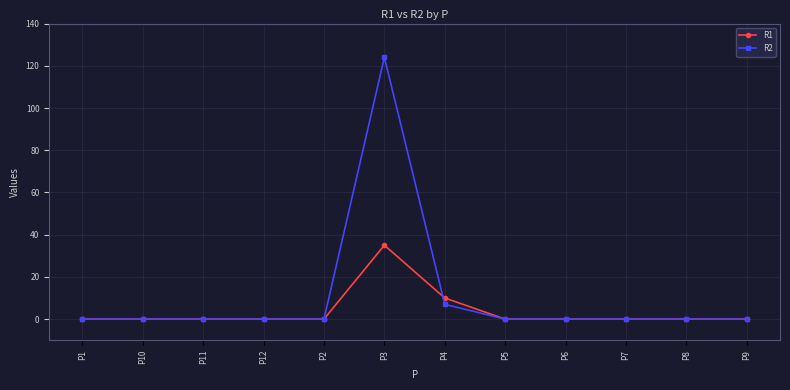

Reading left to right, extract all data points from this chart.

R1: 0	0	0	0	0	35	10	0	0	0	0	0
R2: 0	0	0	0	0	124	7	0	0	0	0	0